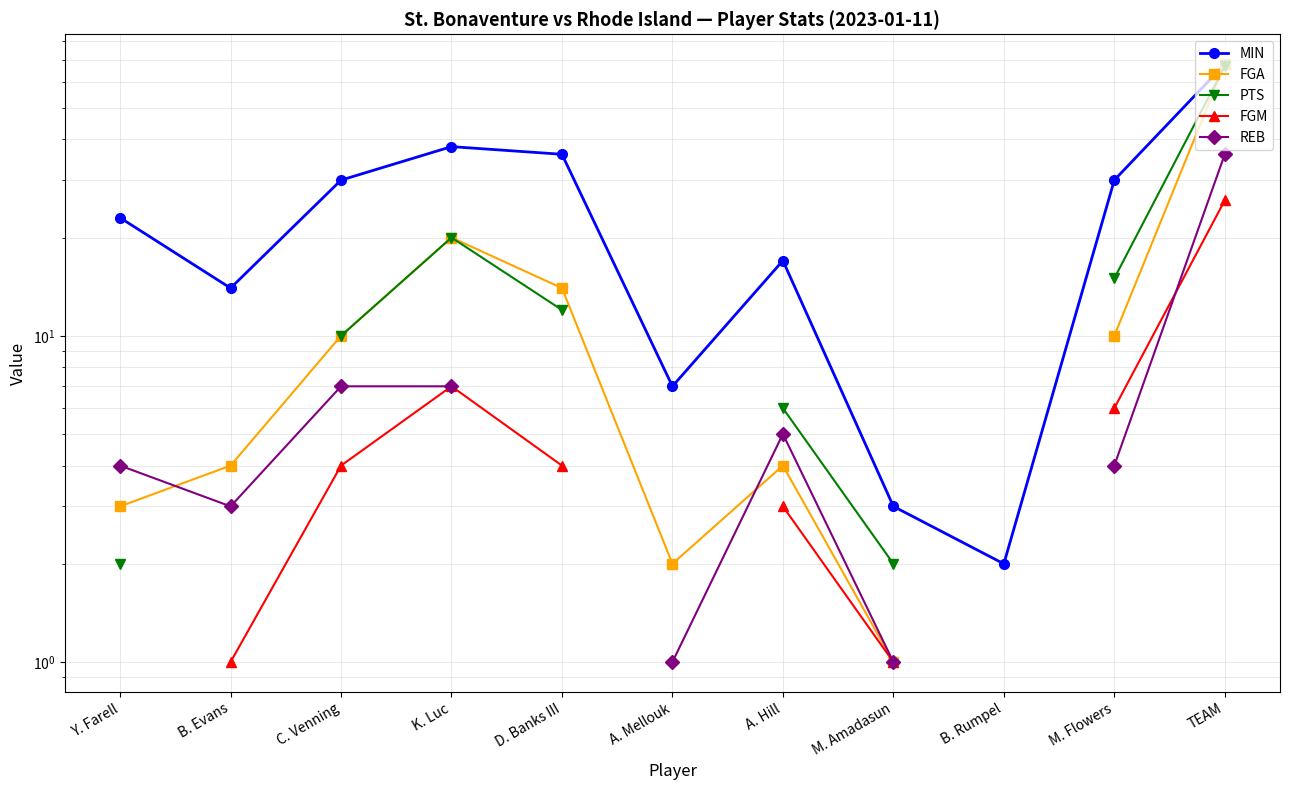

Between which two adjacent categories do FGA and PTS first intersect?

M. Flowers and TEAM